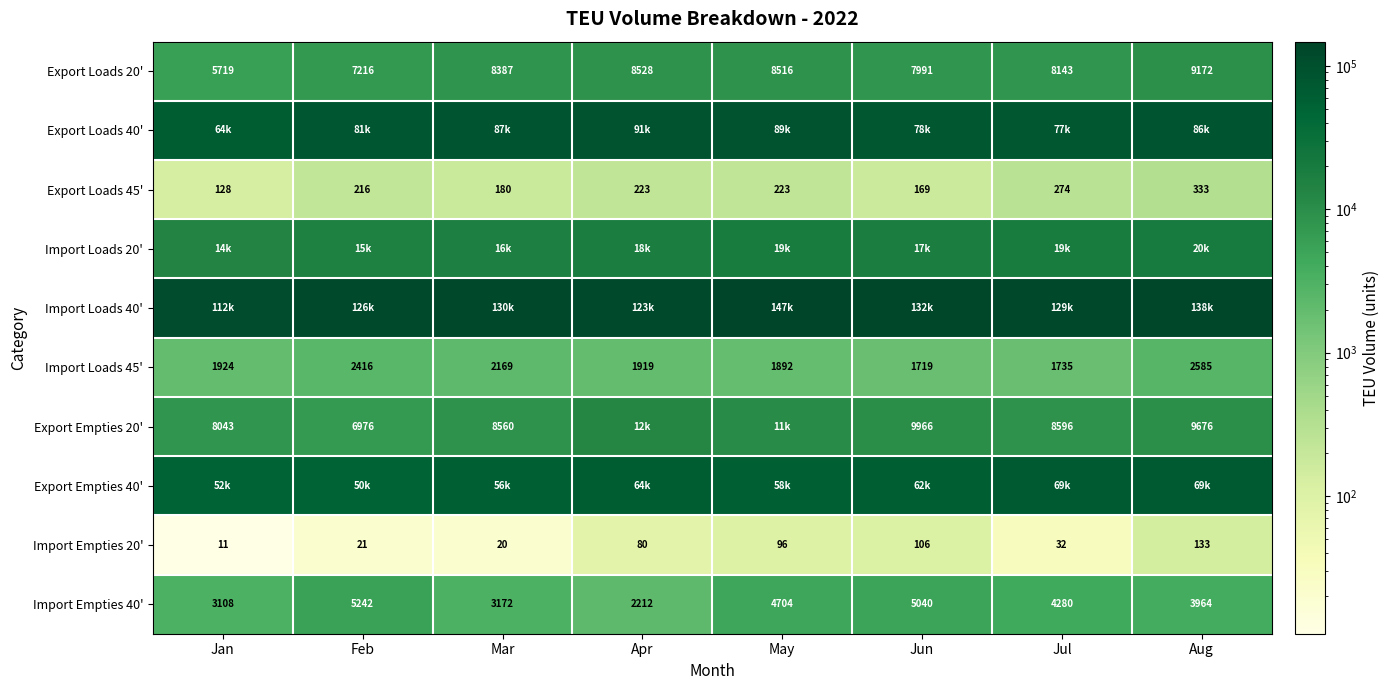

Which category has the lowest value in the Export Loads 45' series?

Jan